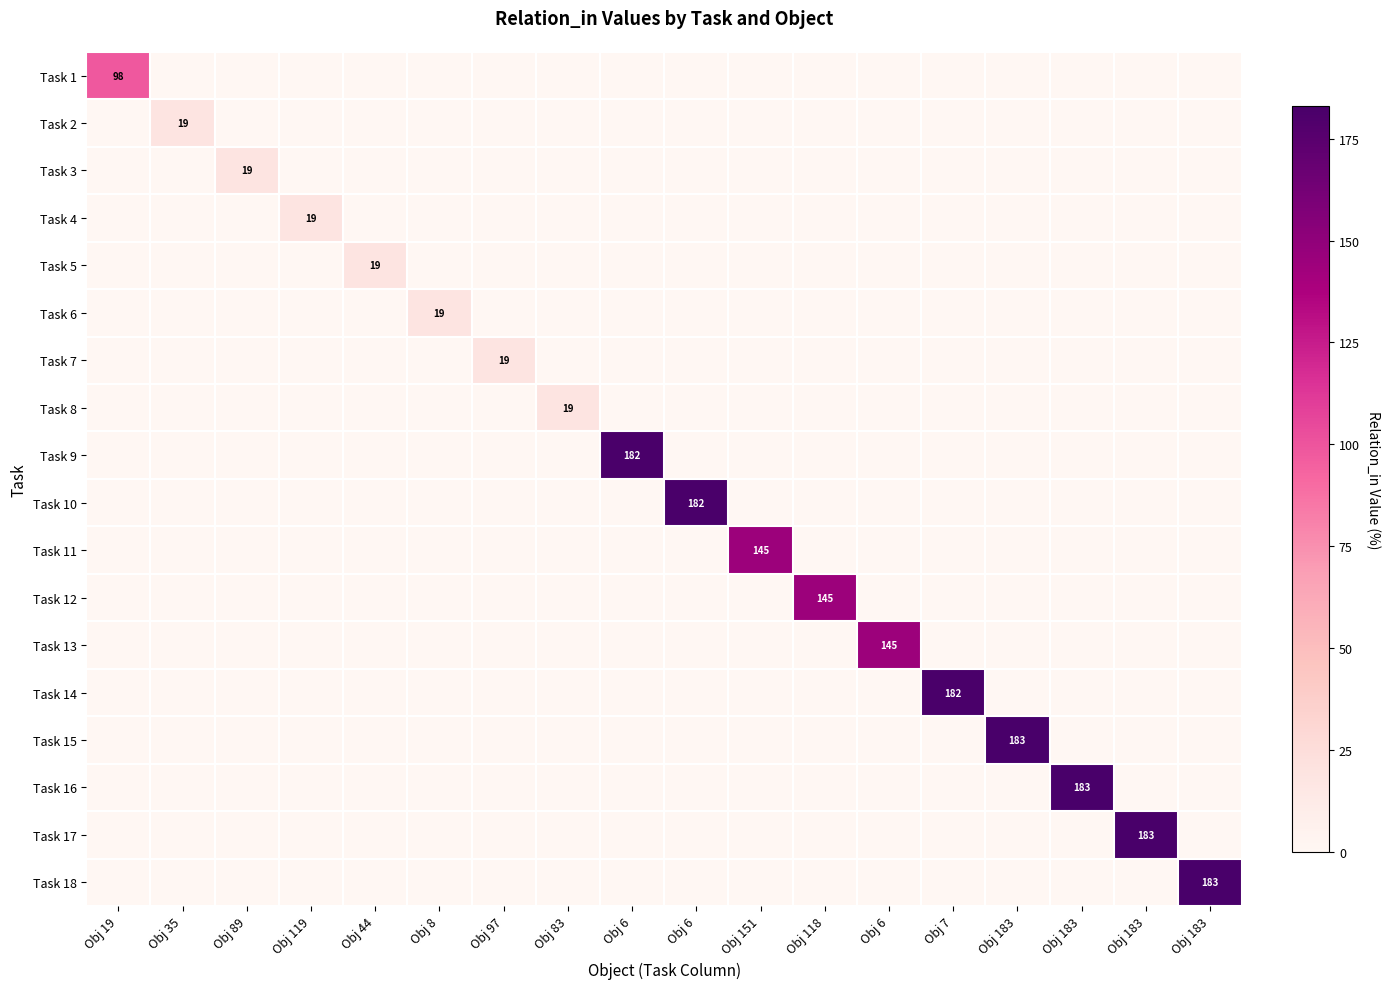

The value of Task 9 at Obj 119 is -117. True or false?

False